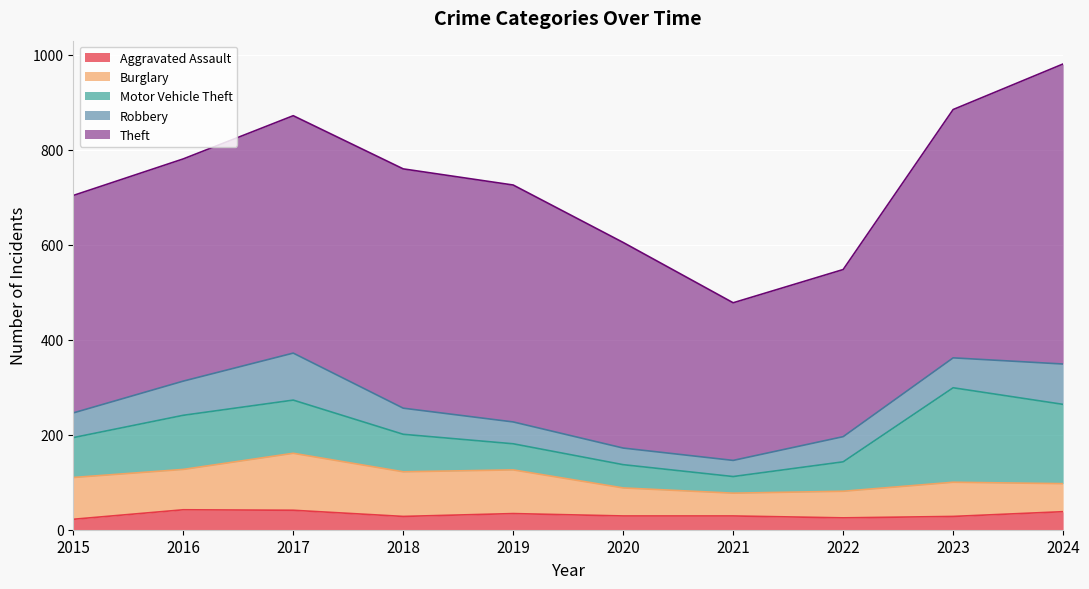

Read the Robbery value at 2024, to the nearest 5.

85